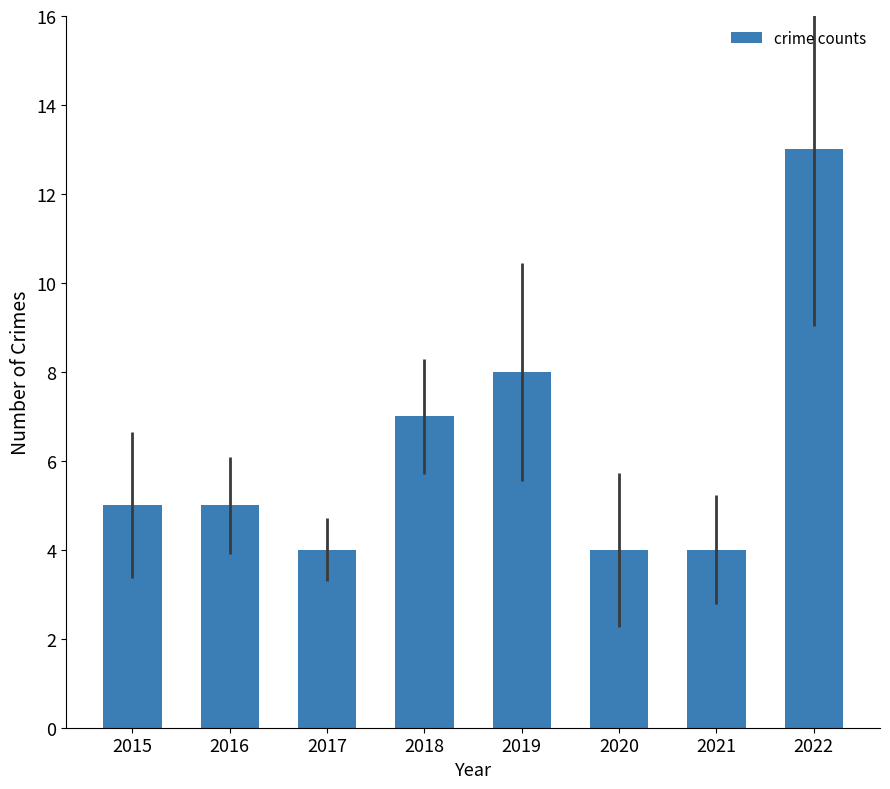

What is the sum of all values?

50